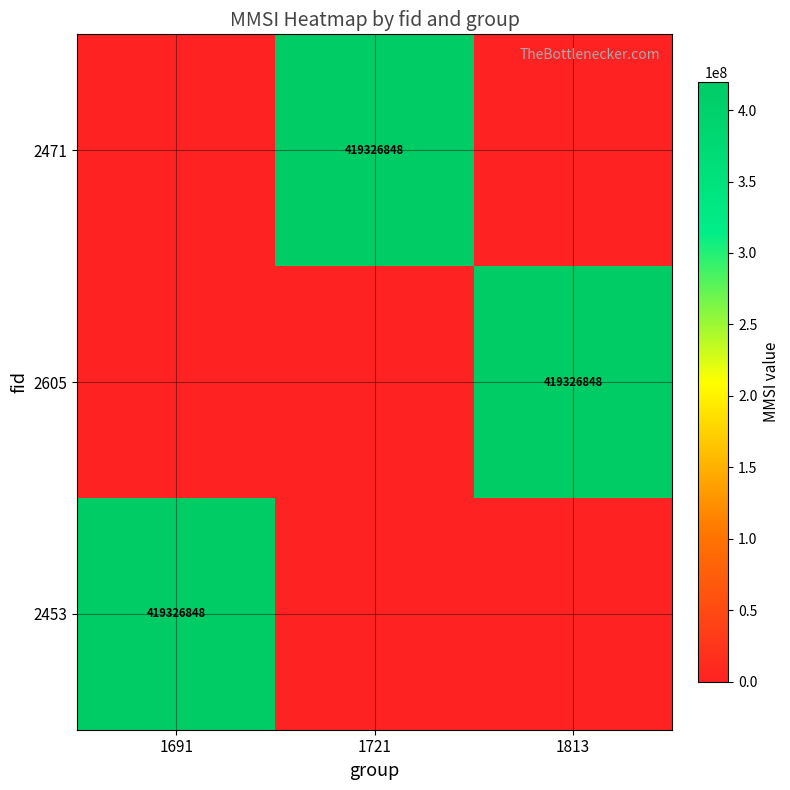

The value of 2605 at 1813 is 419326848. True or false?

True